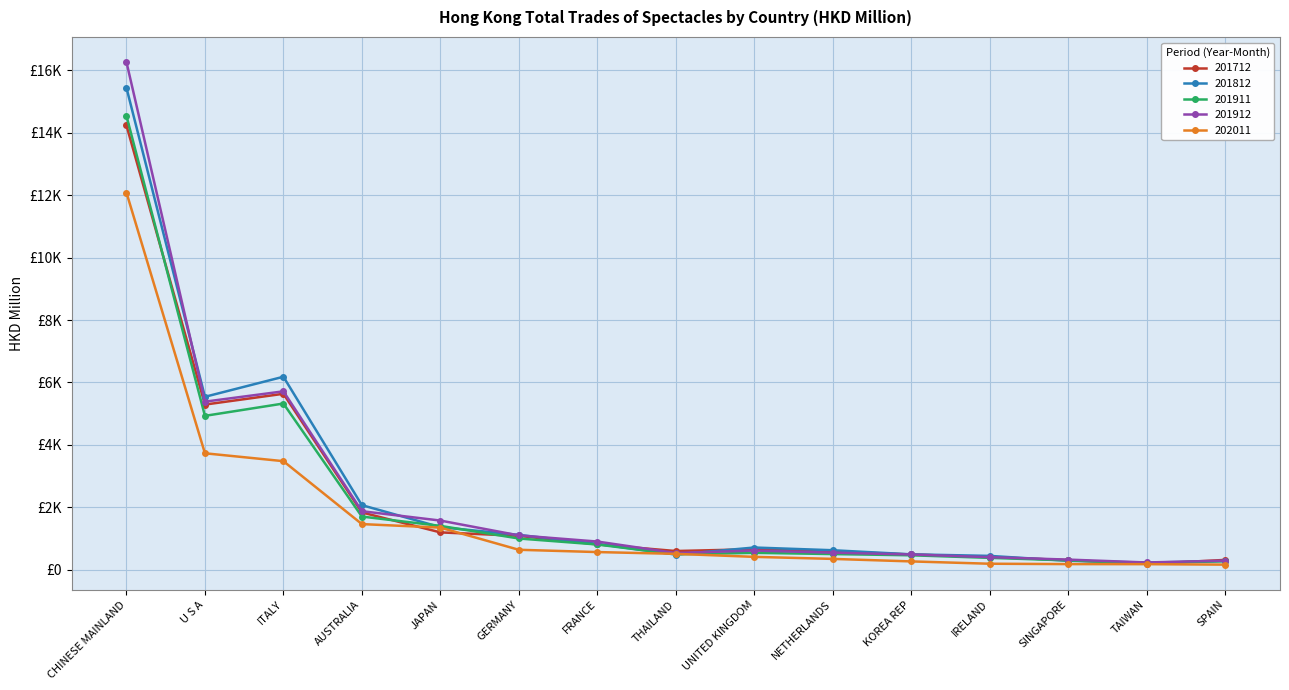

Where does the 201812 series first go above 709?

CHINESE MAINLAND